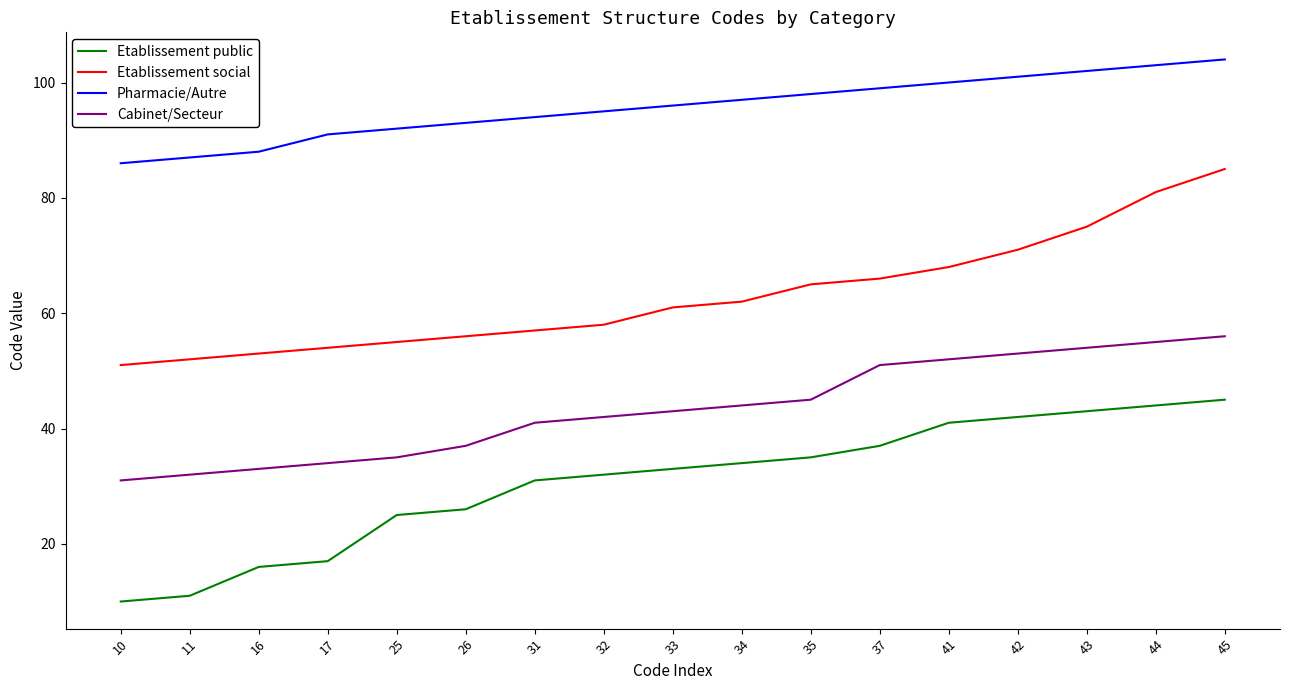

At which label is Pharmacie/Autre closest to 95?

32